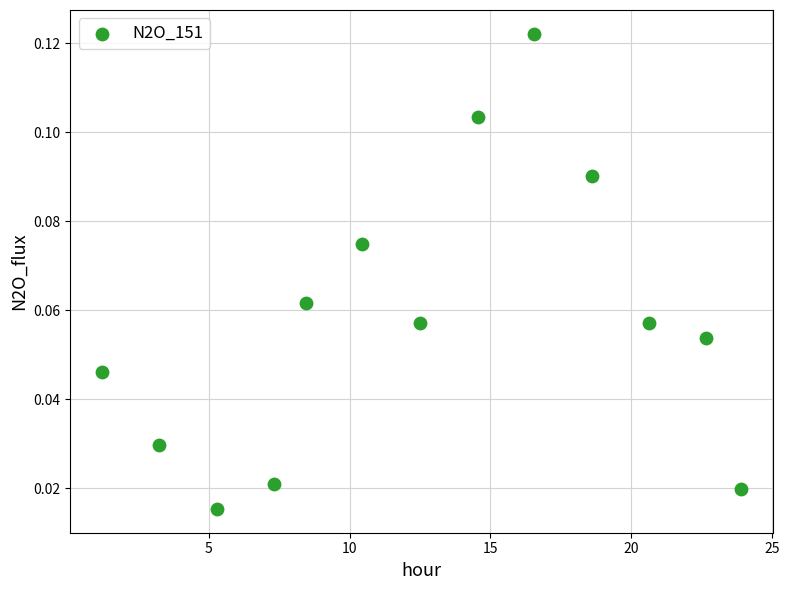

What is the range of X values (max minus min)?

22.7